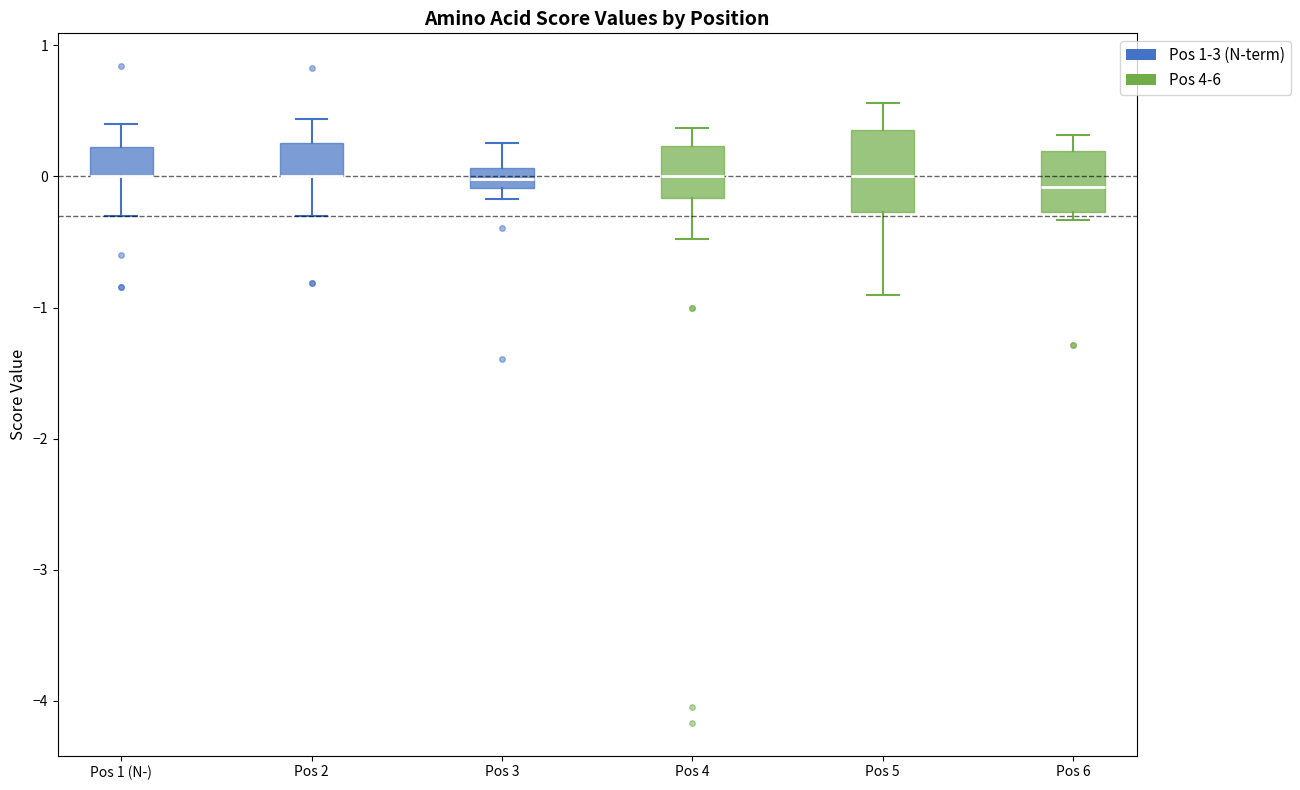

Where does the upper whisker of the box for Pos 6 end on the y-axis? The values are not printed on the chart, so give them approximately, as read against the axis.

0.3